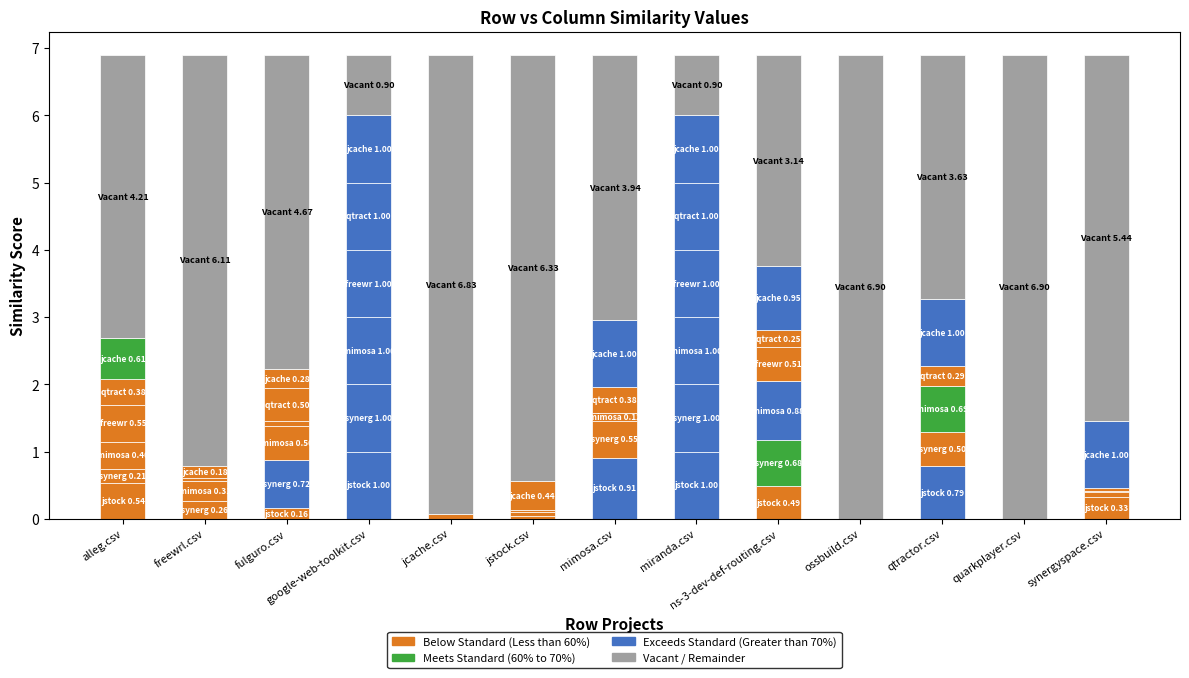

Which label corresponds to the largest value in the chart?

google-web-toolkit.csv